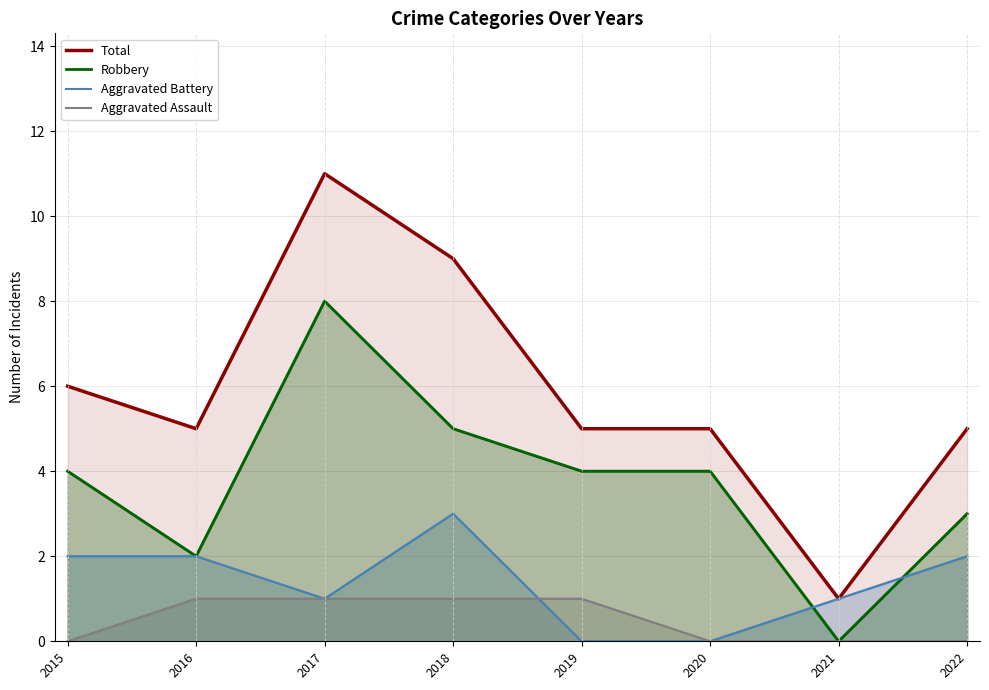

What are all the series names shown in the legend?

Total, Robbery, Aggravated Battery, Aggravated Assault